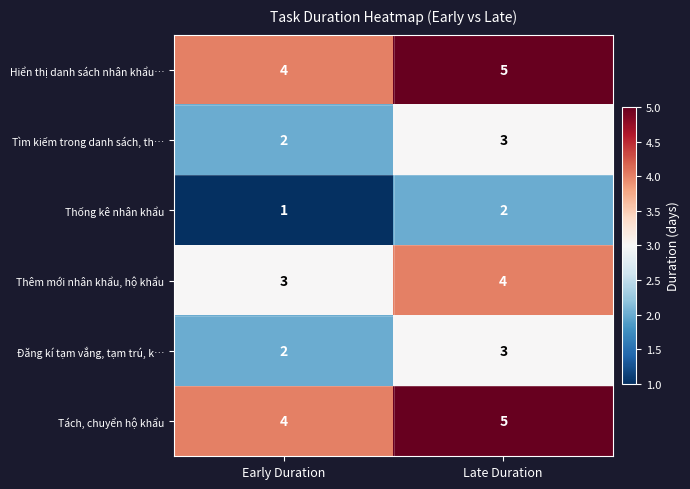

What is the maximum value for Đăng kí tạm vắng, tạm trú, k…?

3